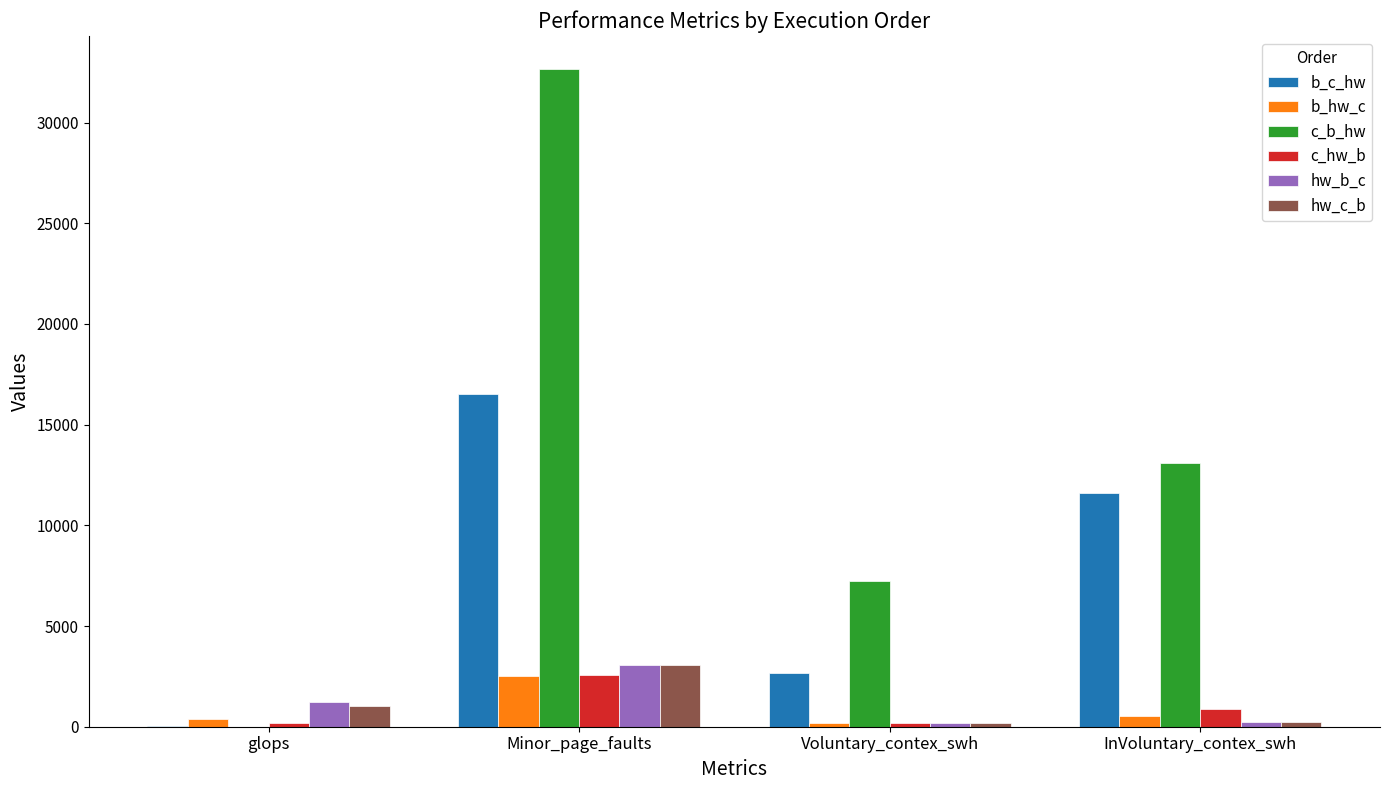

What is the sum of all b_c_hw values?

30810.4